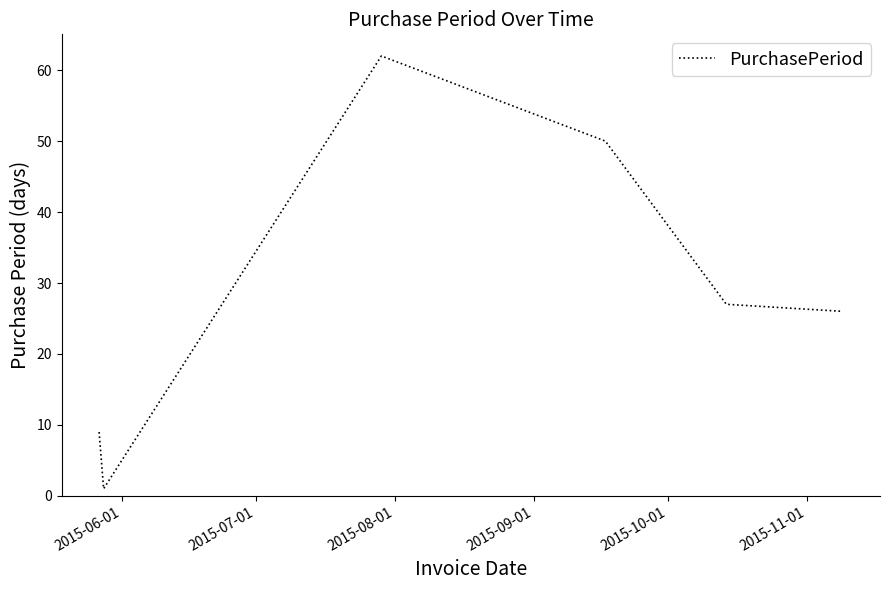

What is the sum of all values?

175